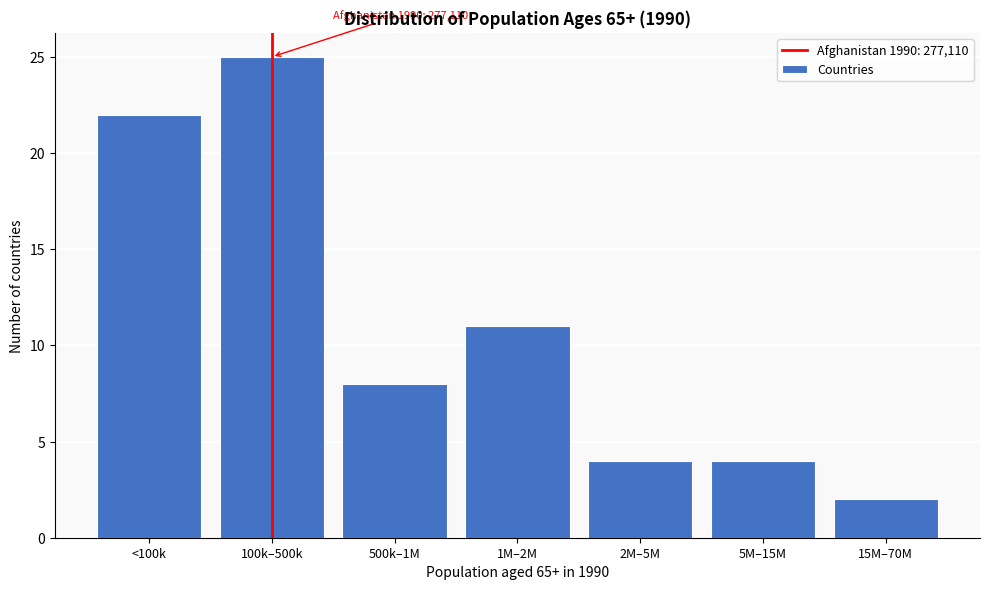

Reading right to left, what are all the values shown in this chart?

2	4	4	11	8	25	22